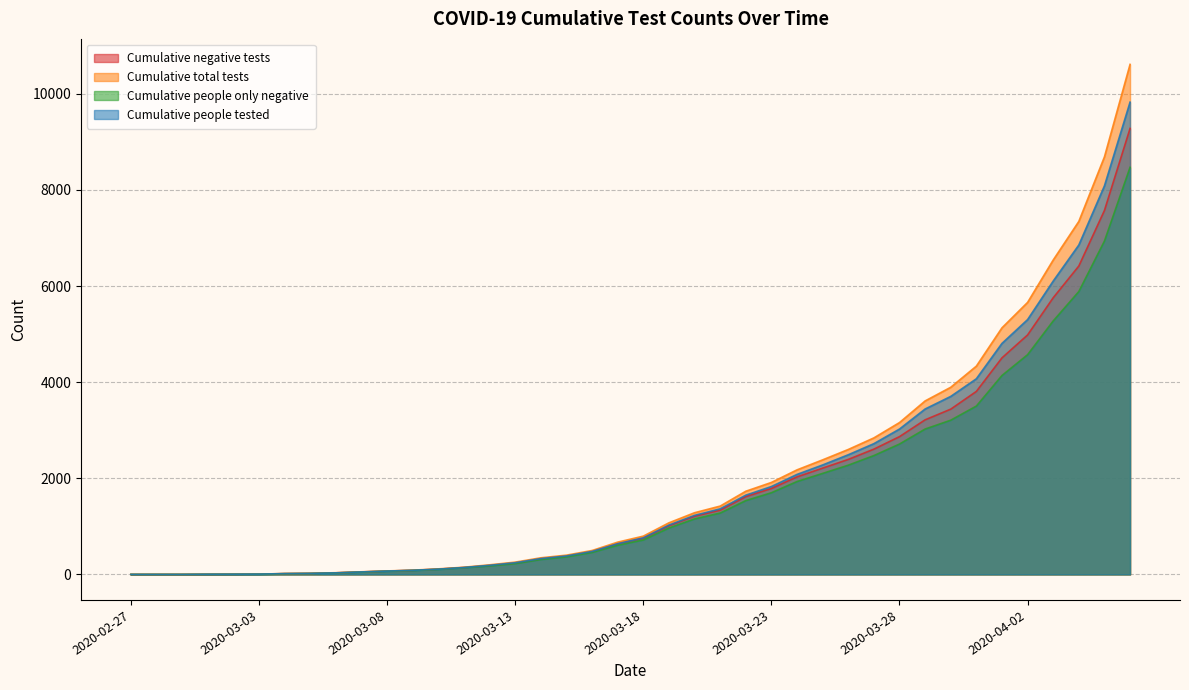

What is the total value across all series at 2020-03-23?

7231